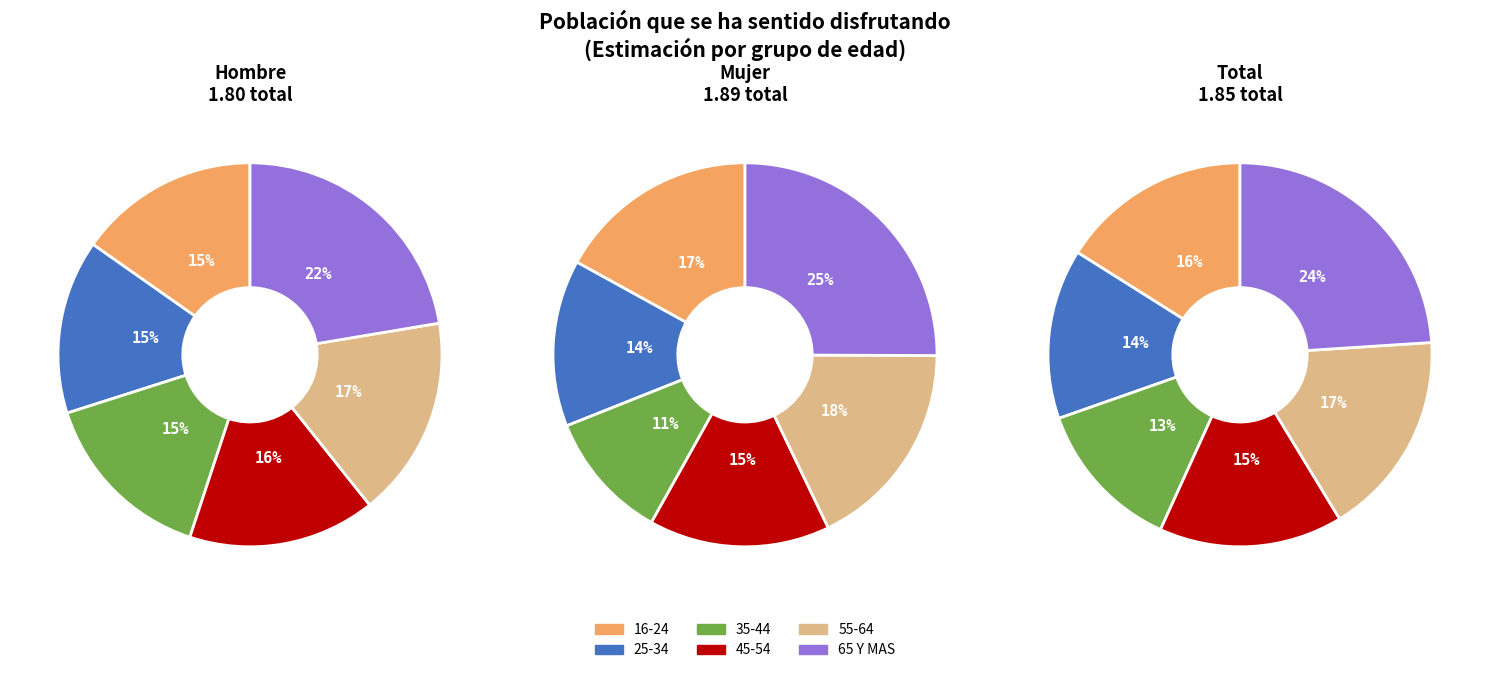

Which category has the smallest portion of the pie?

25-34